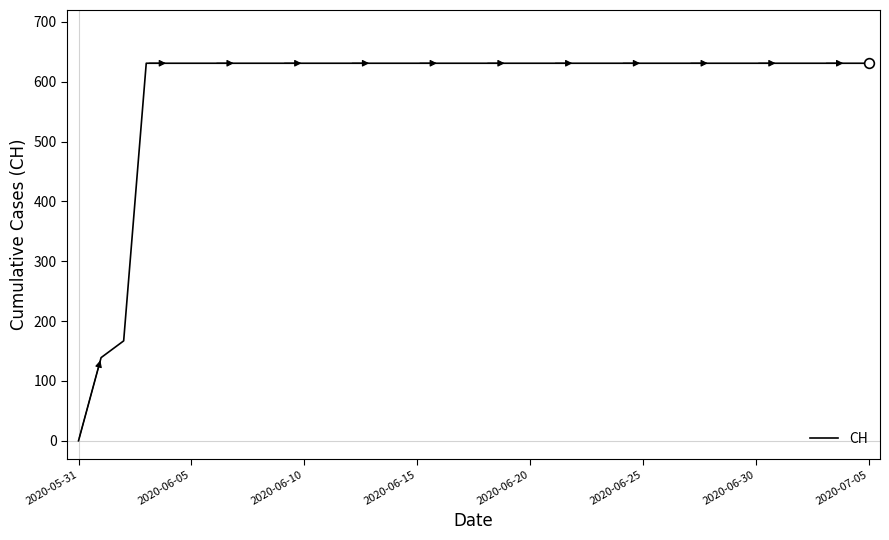

What is the average value?

587